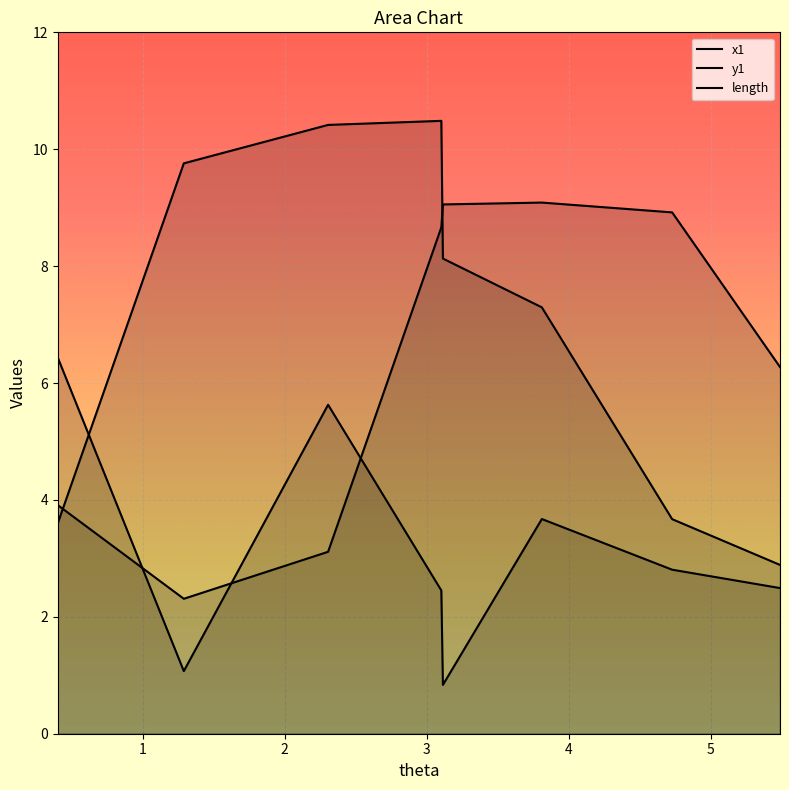

How many data points does each series have?

8